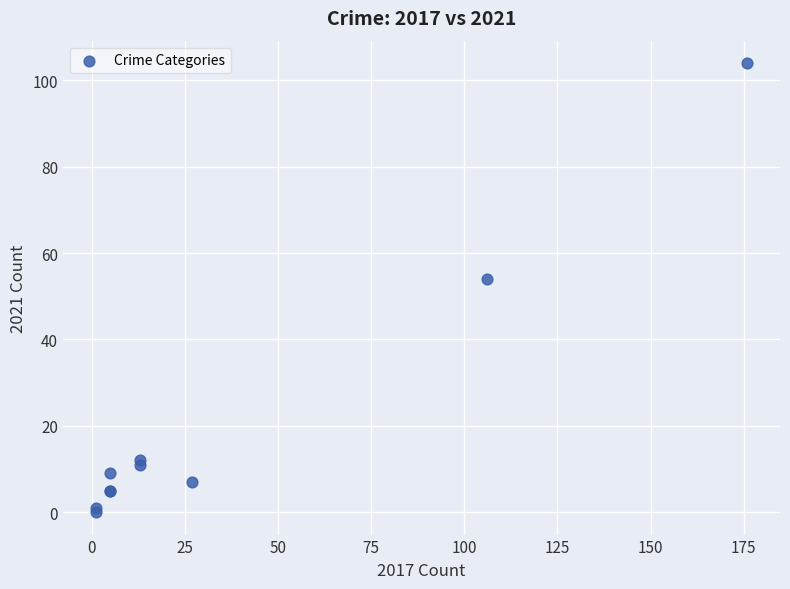

What Y value in the scatter plot is closest to 52?

54